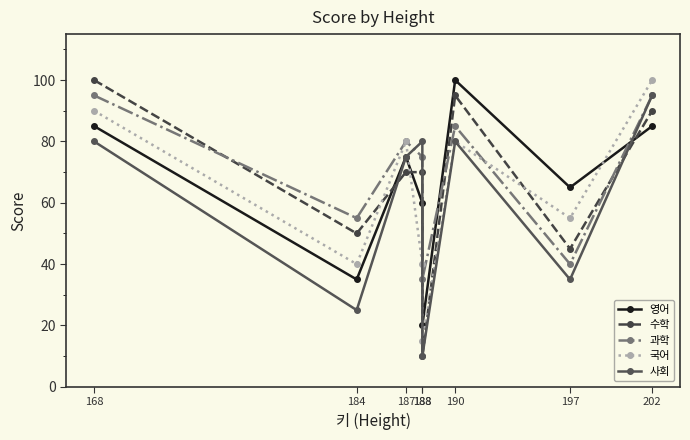

At which label does 수학 first exceed 70?

168